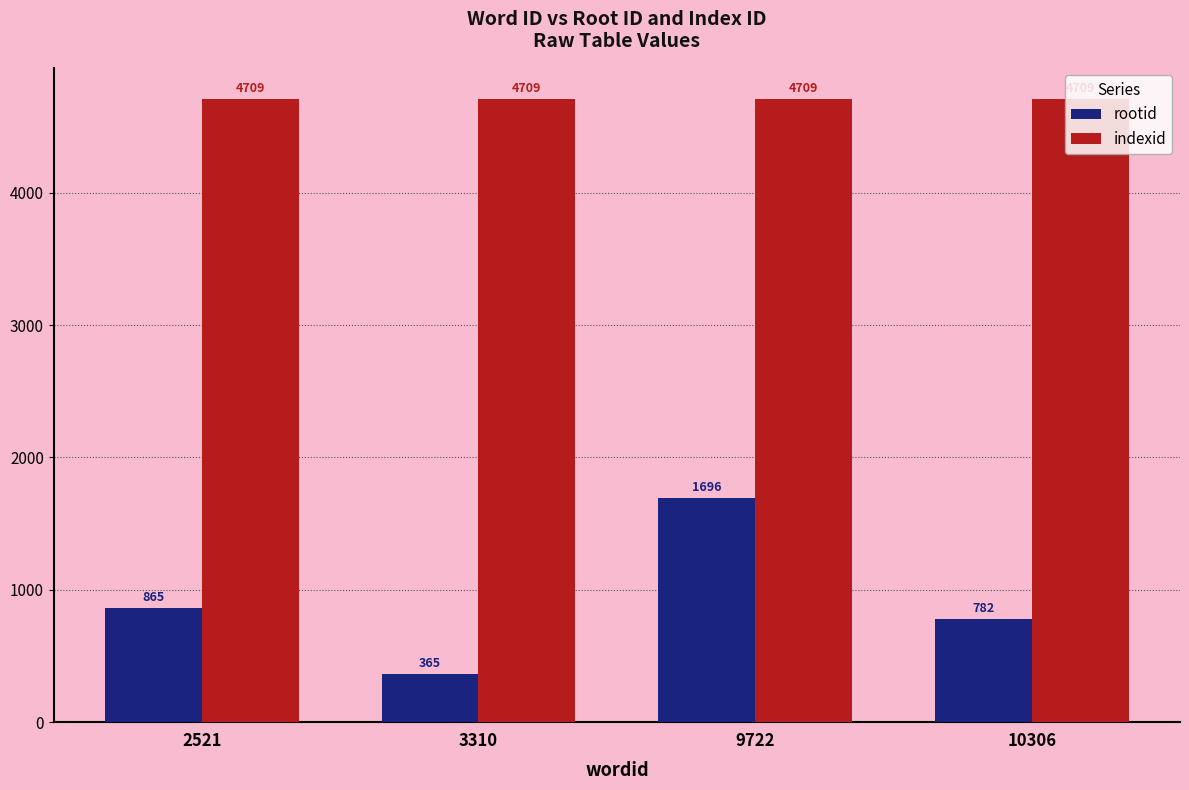

True or false: rootid has a value of 1696 at 9722.

True